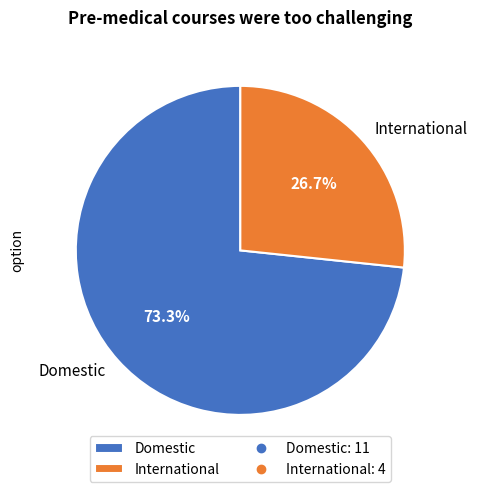

What is the ratio of the value at International to the value at Domestic?

0.4